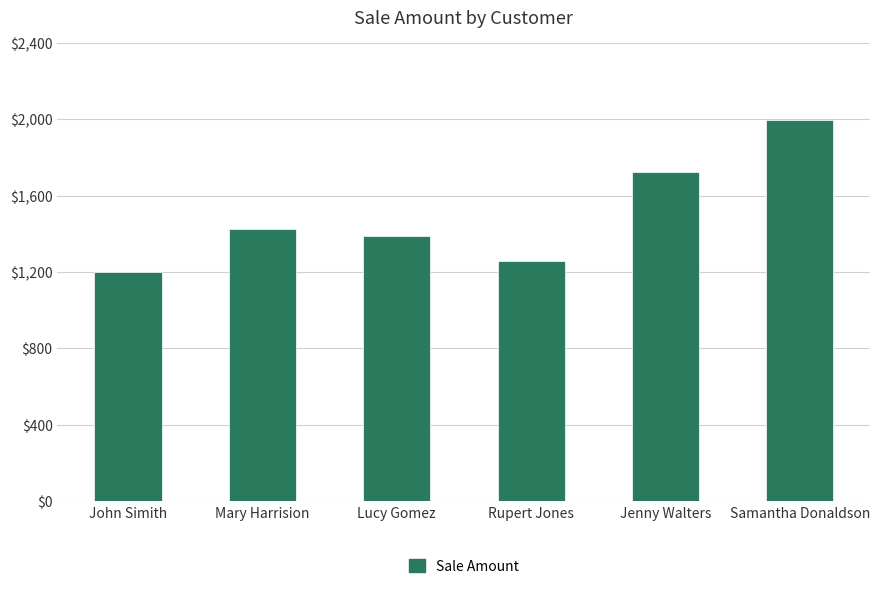

Reading right to left, transcribe all the data shown in this chart.

1995	1725	1257	1390	1425	1200